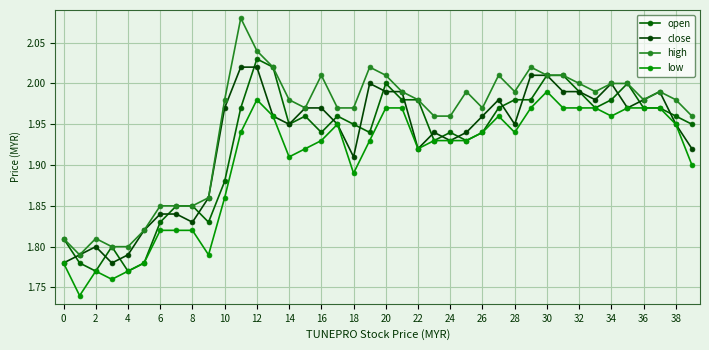

List the series in order of their peak value, lowest first.

low, close, open, high